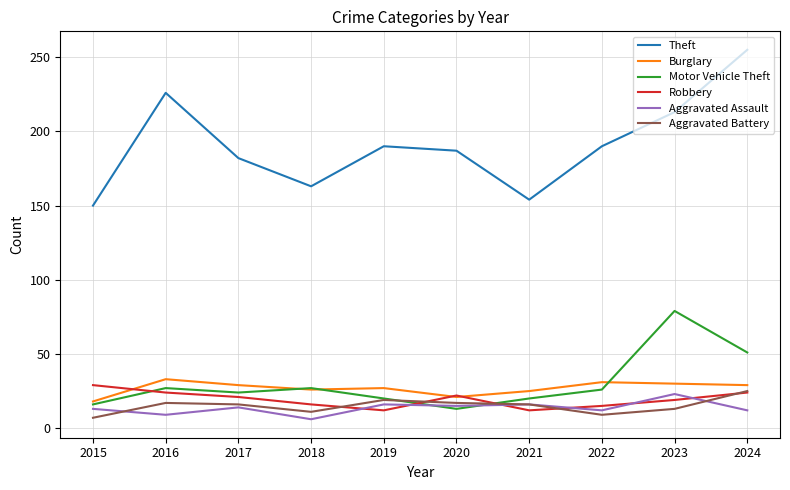

Is the value of Aggravated Assault at 2017 greater than the value of Burglary at 2017?

No